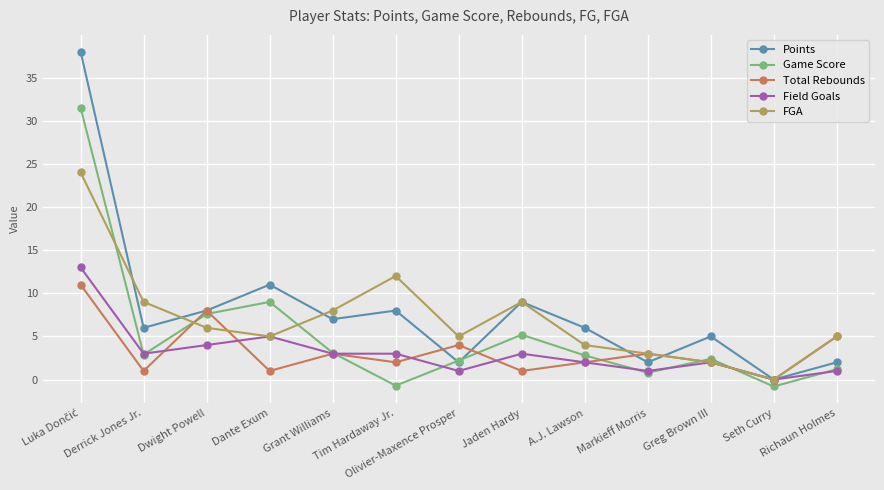

How many positive values does the Points series have?

12